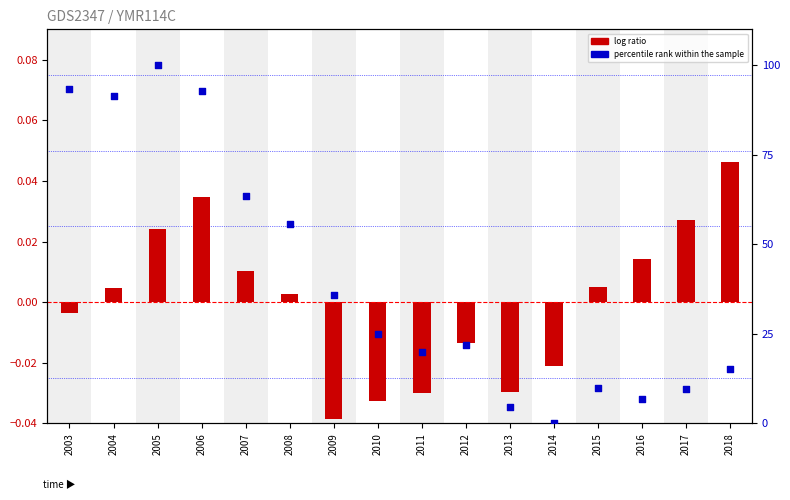

Which series has the largest total across all categories?

percentile rank within the sample